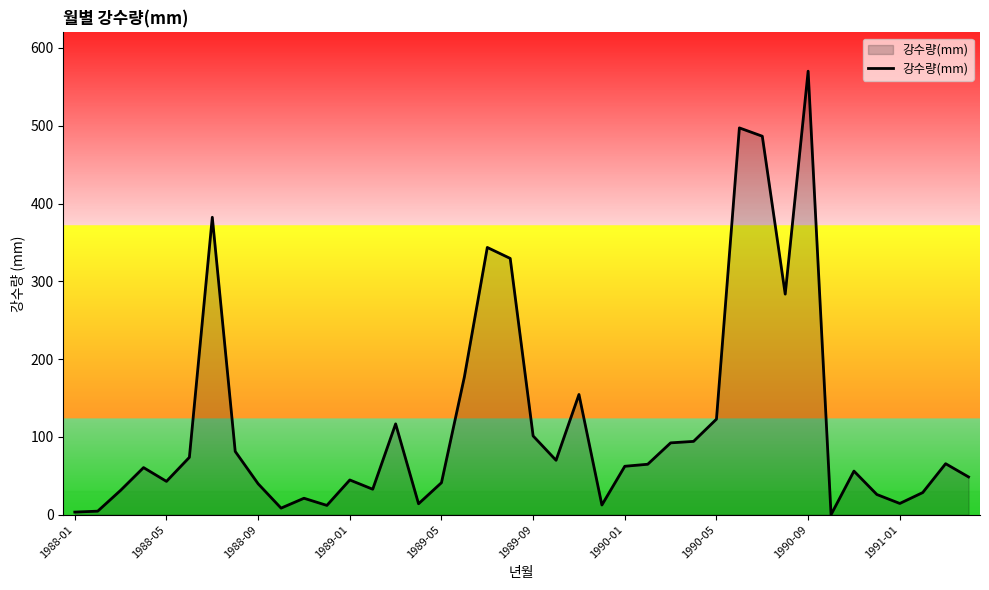

What is the difference between the maximum and minimum values?

570.1